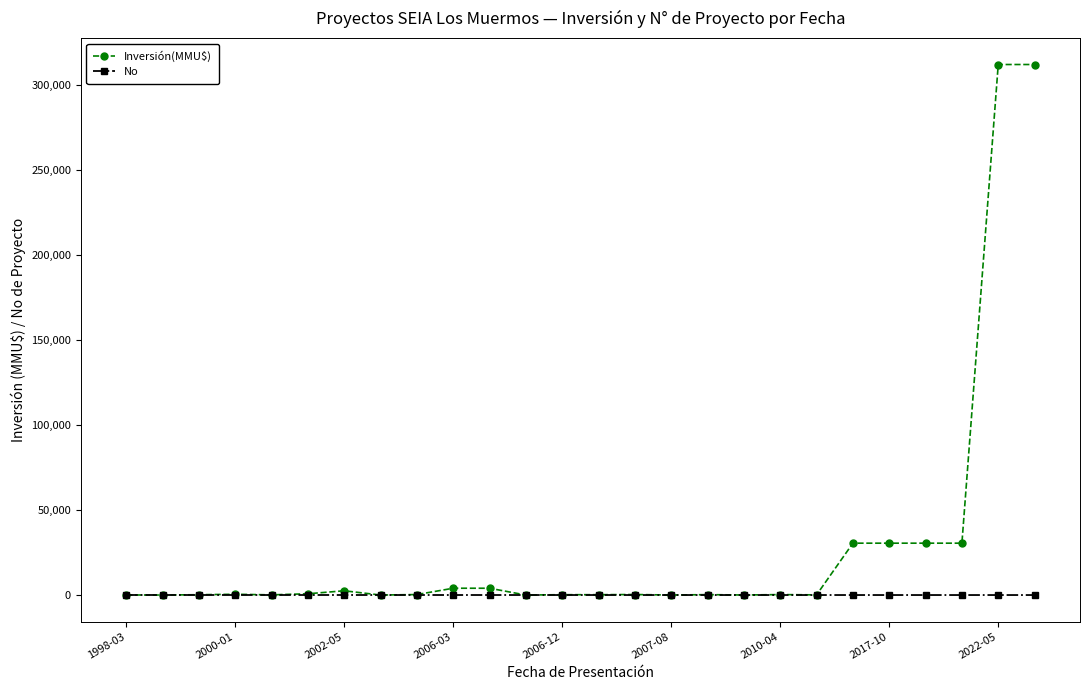

Rank the series by their average value, from lowest to highest.

No, Inversión(MMU$)